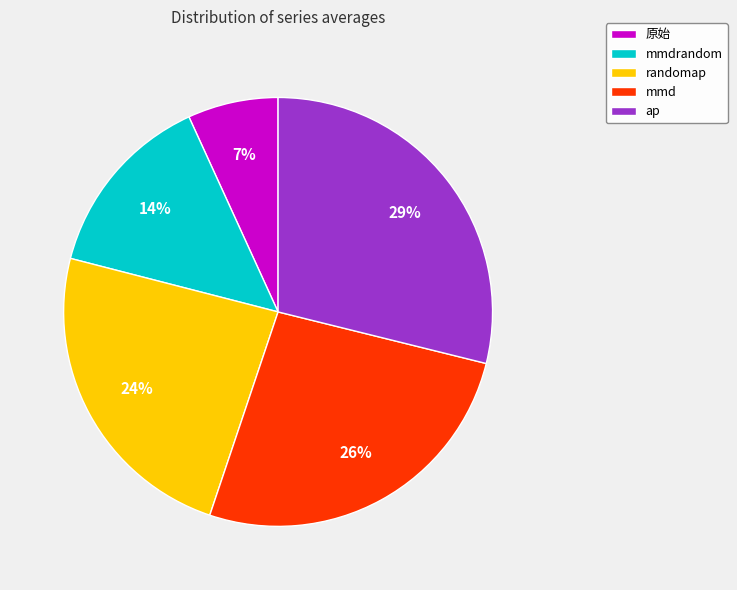

Is there any slice that represents more than half of the pie?

No